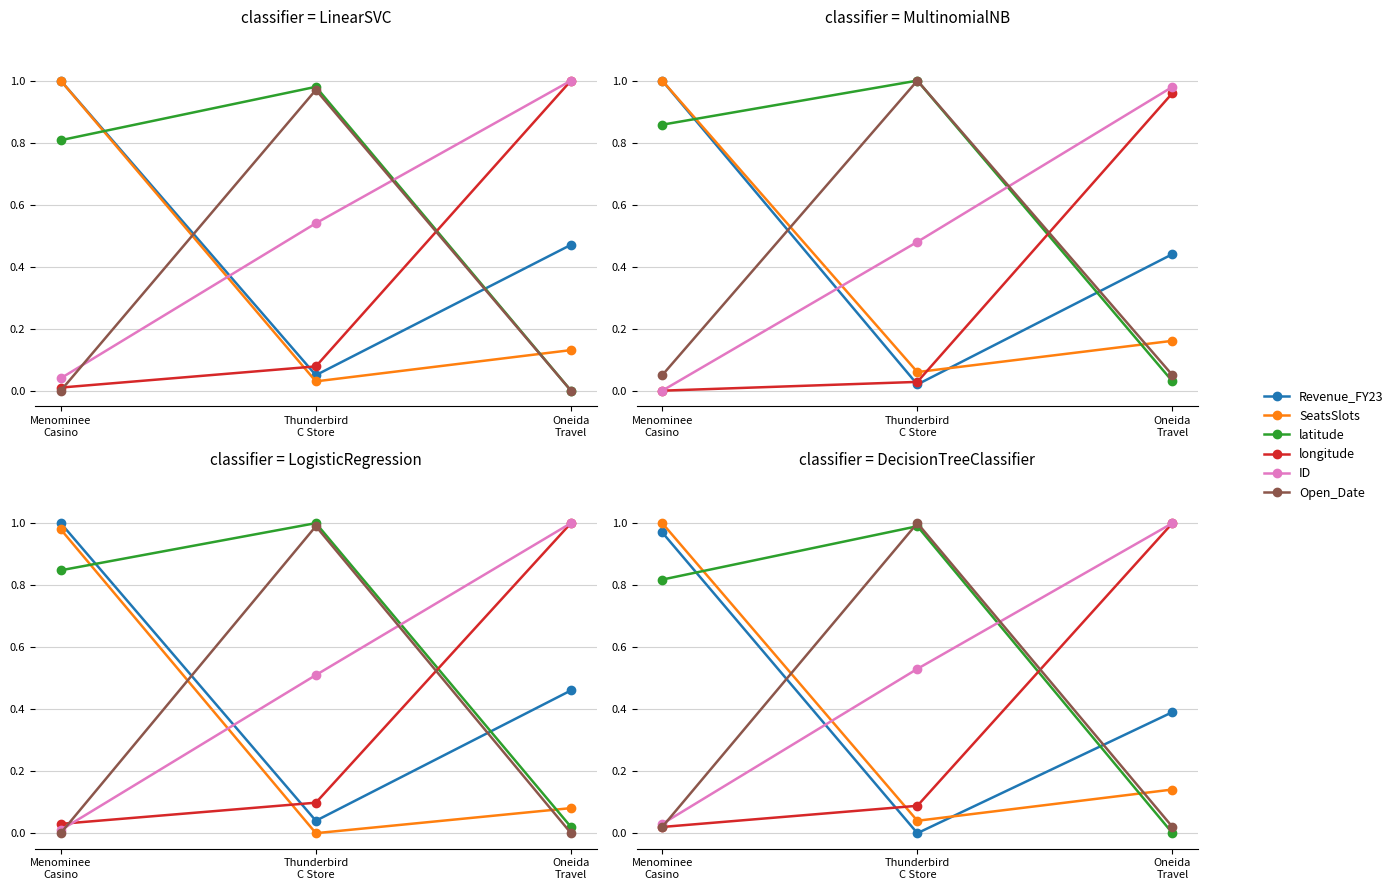

What is the difference between the Revenue_FY23 values at Oneida
Travel and Thunderbird
C Store?

0.4